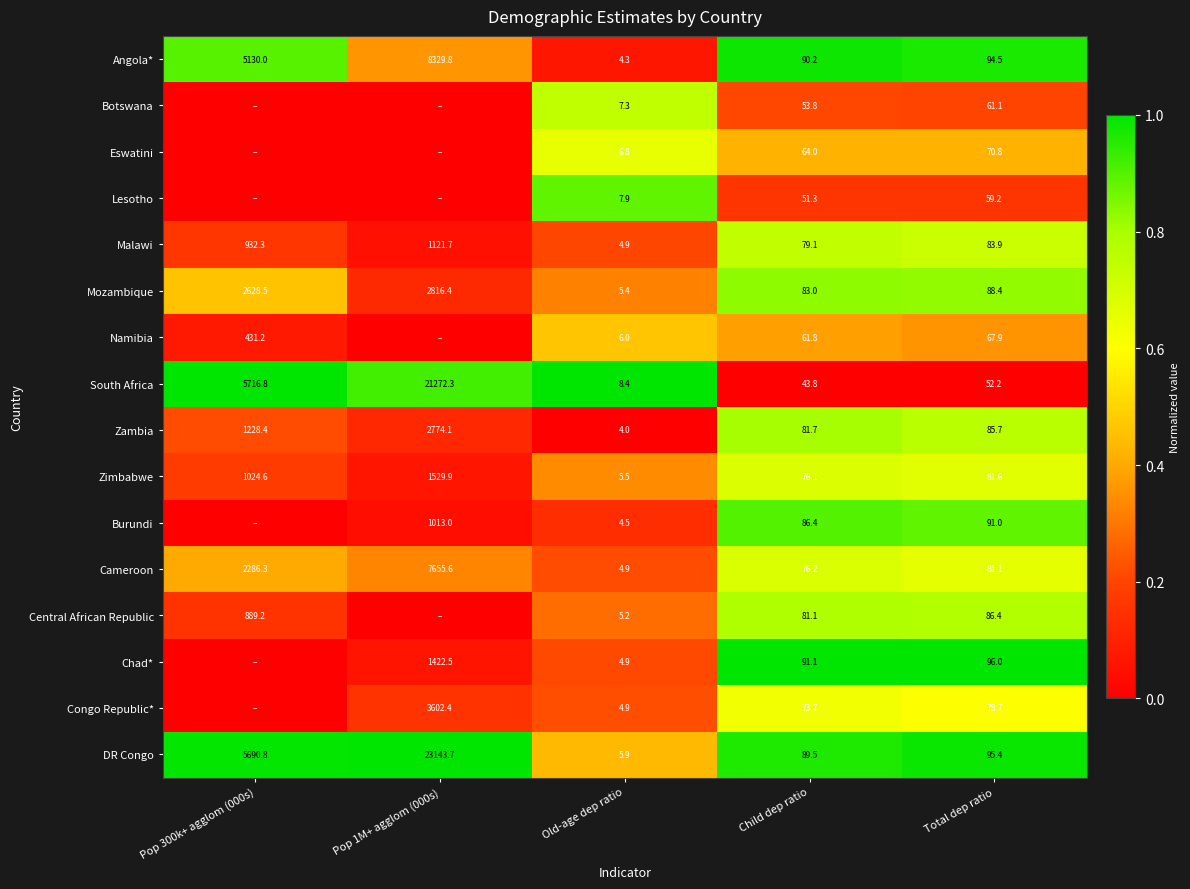

What is the difference between the highest and lowest values at Child dep ratio?

47.3